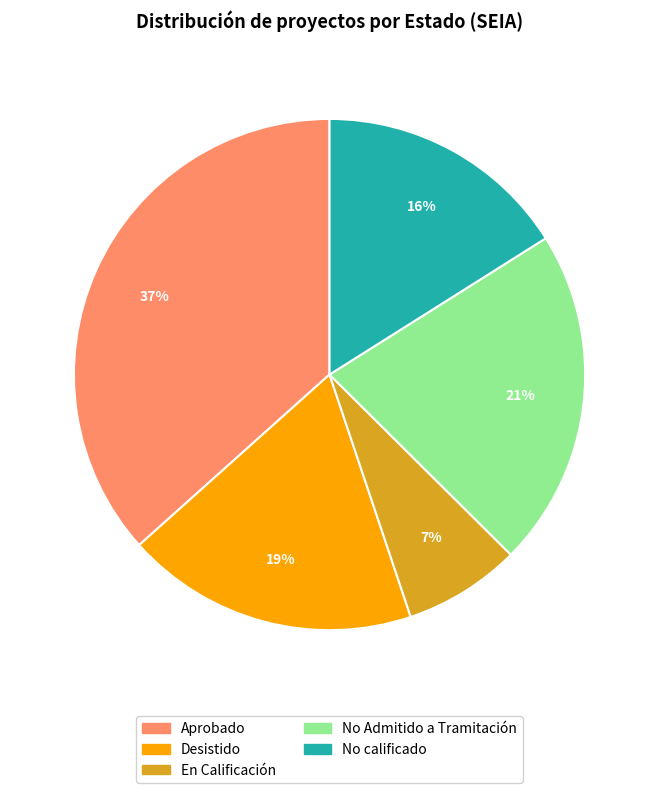

Is it true that No calificado is 22% of the pie?

False